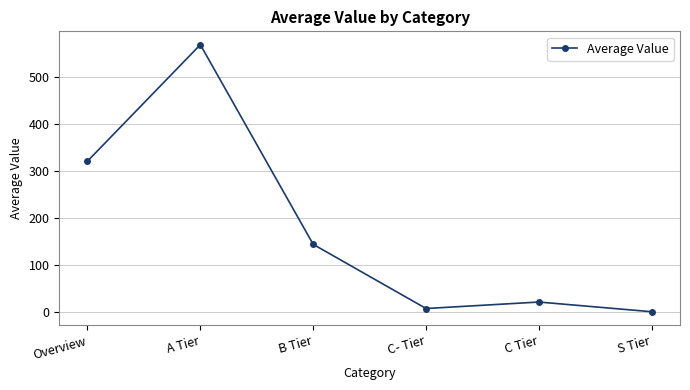

True or false: there are more than 1 points higher than both neighbors.

True